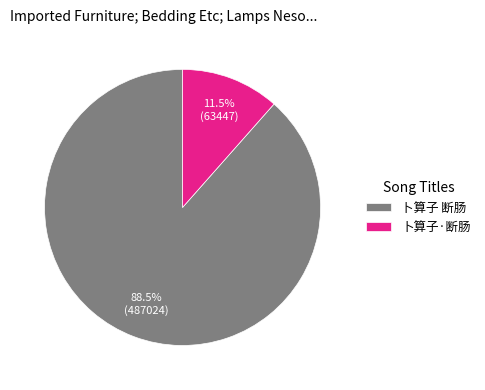

Which slice is the smallest?

卜算子·断肠